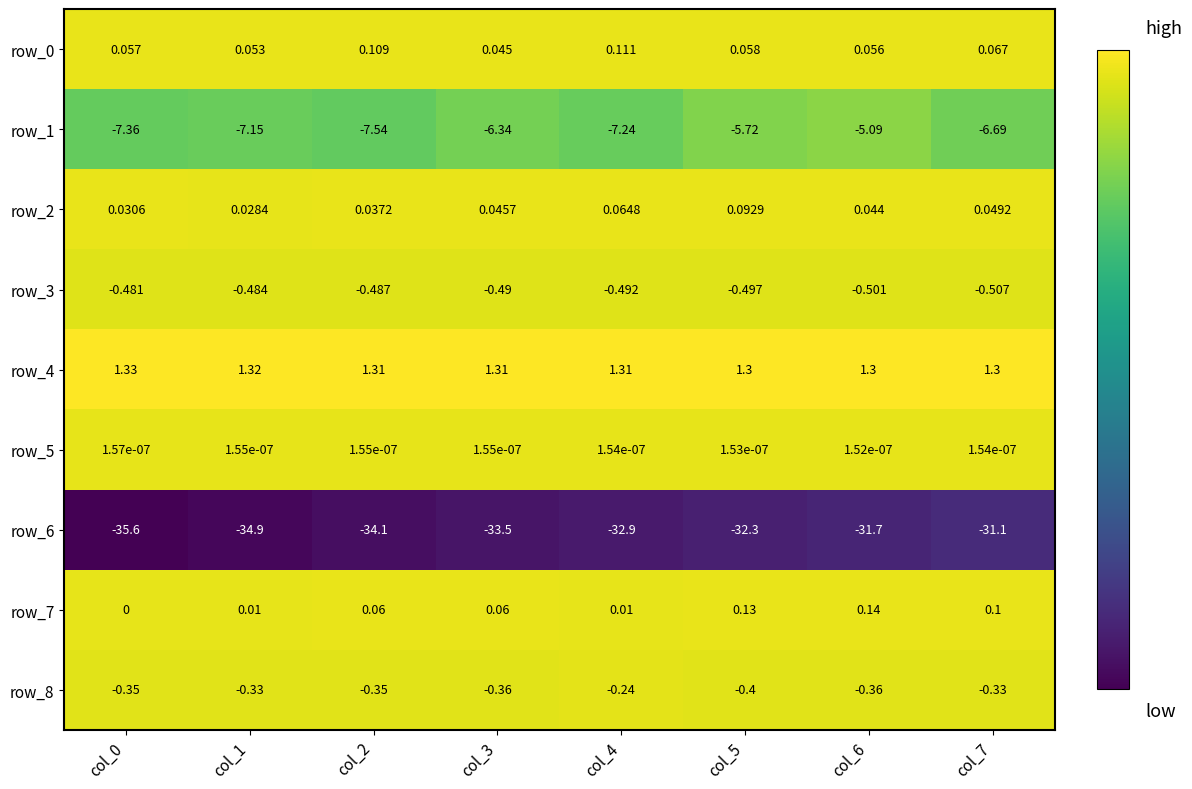

Is it true that row_4 equals 1.3 at col_0?

True